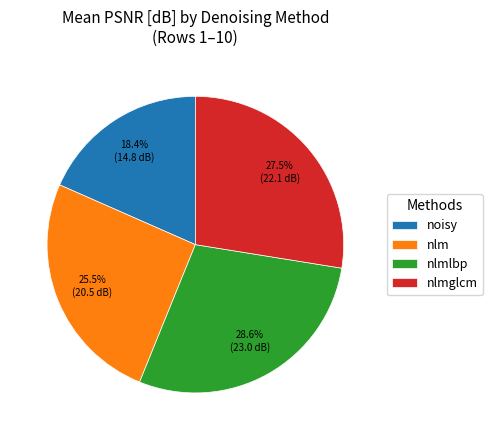

Approximately how many times larger is the value at nlm compared to noisy?

1.4